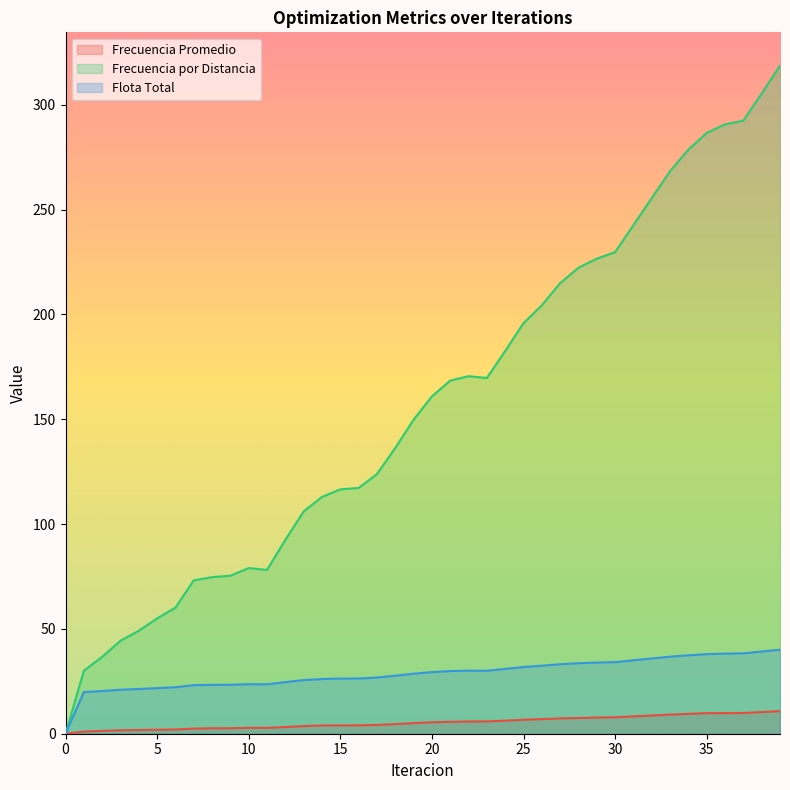

True or false: Frecuencia por Distancia has a value of 116.6 at 15.

True